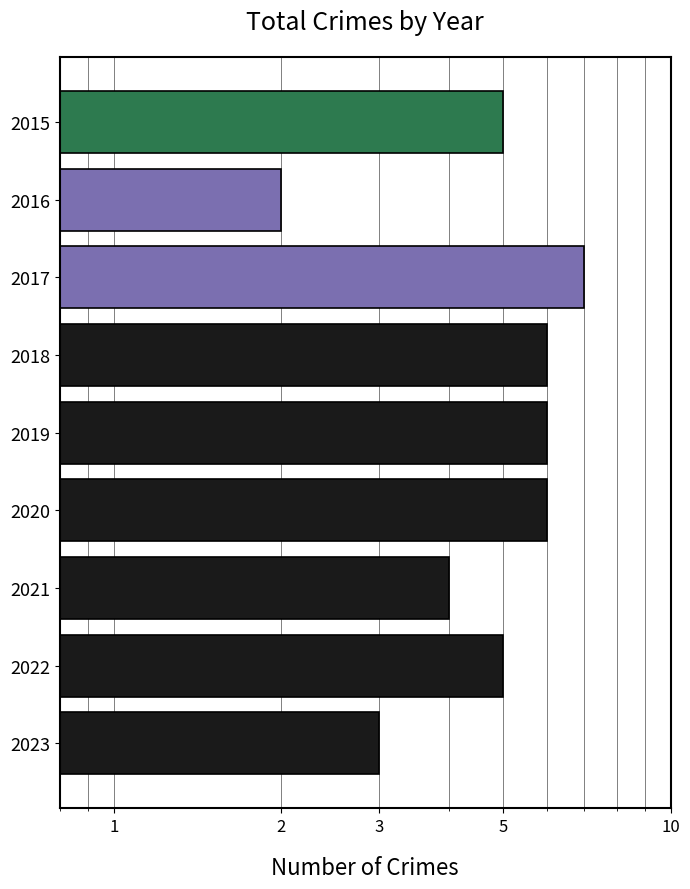

What is the difference between the values at 2019 and 2021?

2